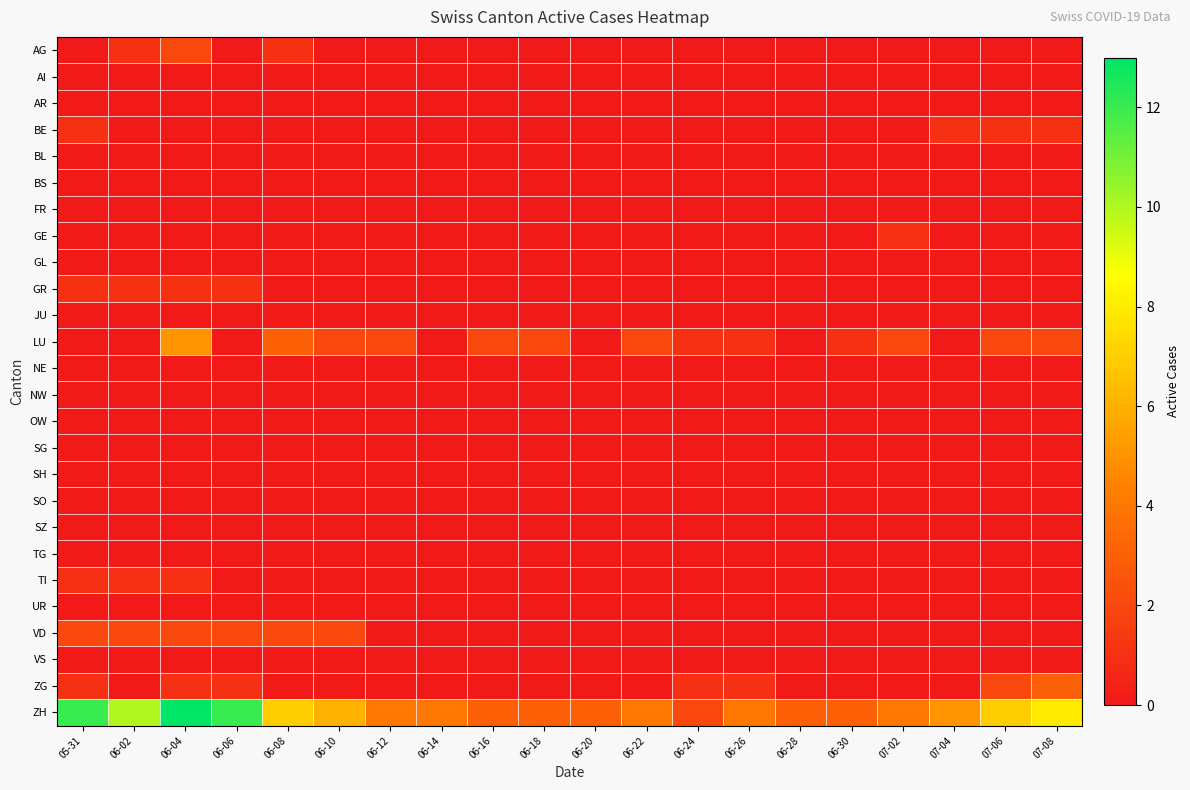

List the series in order of their peak value, lowest first.

AI, AR, BL, BS, FR, GL, JU, NE, NW, OW, SG, SH, SO, SZ, TG, UR, VS, BE, GE, GR, TI, AG, VD, ZG, LU, ZH